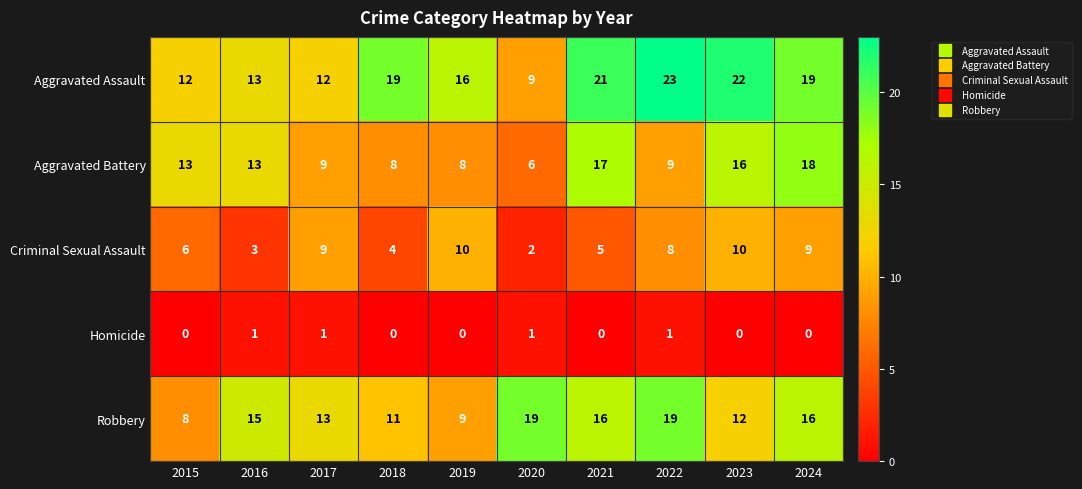

Where does the Criminal Sexual Assault series first go above 8?

2017